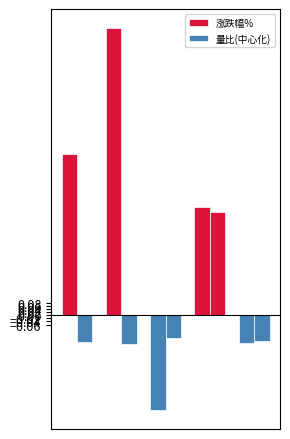

How many bars are there in each group?

2